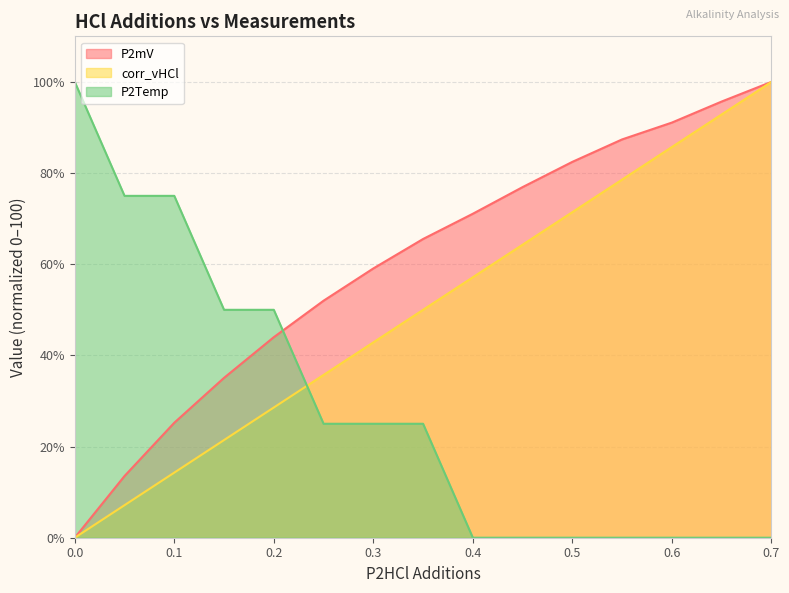

What is the maximum value for P2mV?

100.0